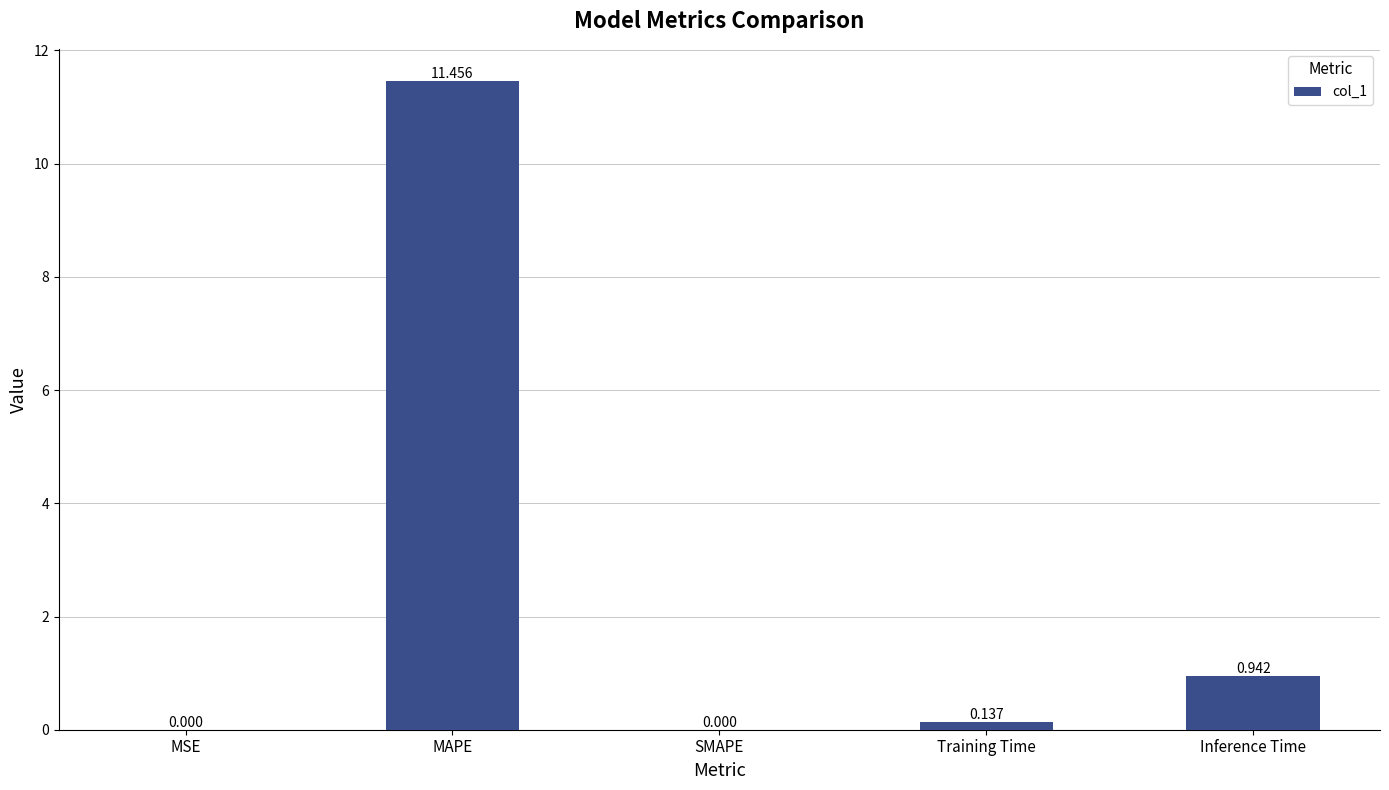

Which label corresponds to the largest value in the chart?

MAPE